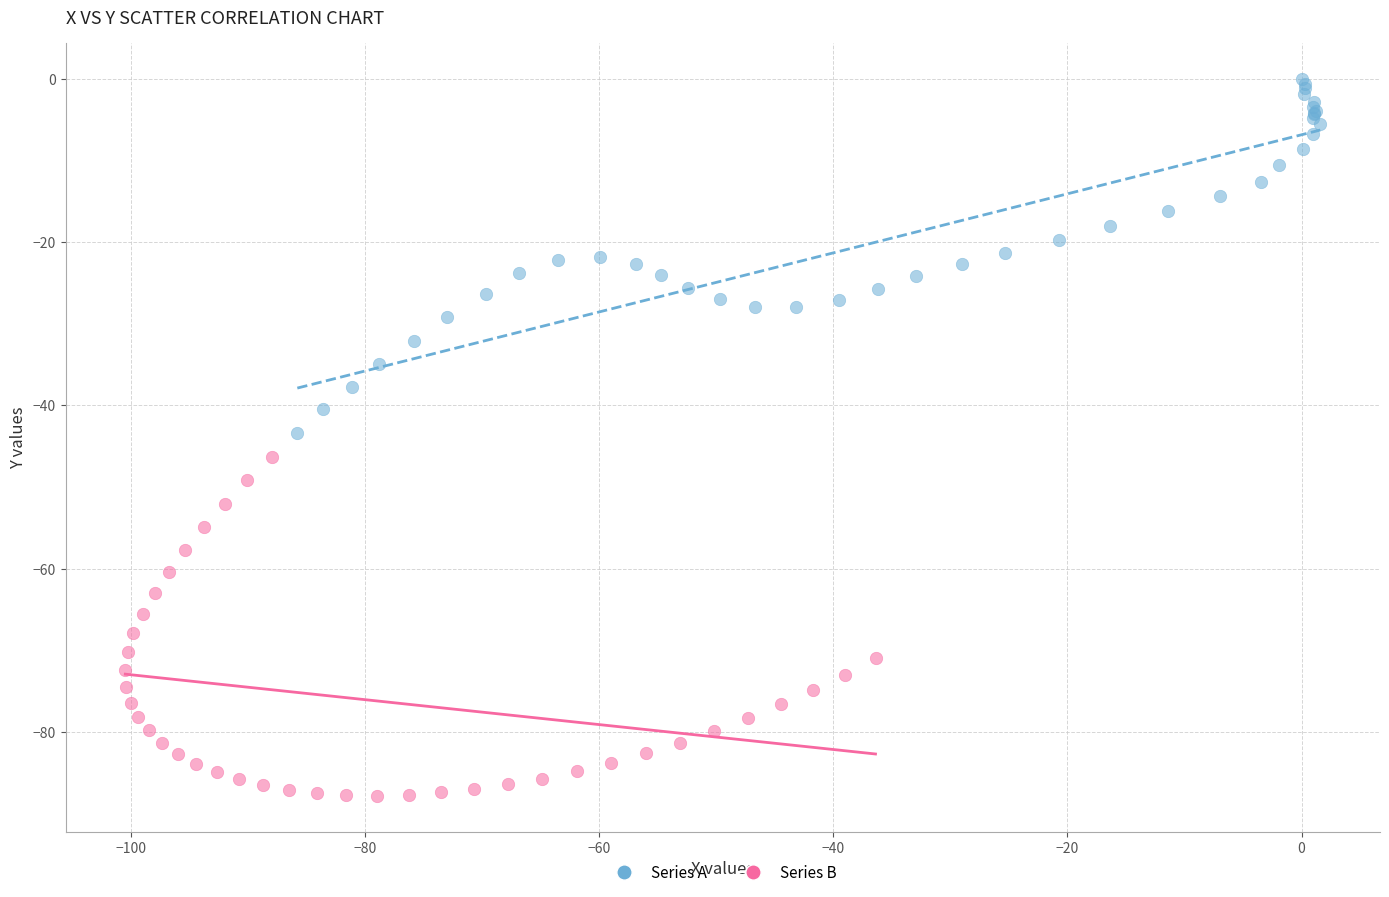

Which series reaches the maximum Y coordinate?

Series A